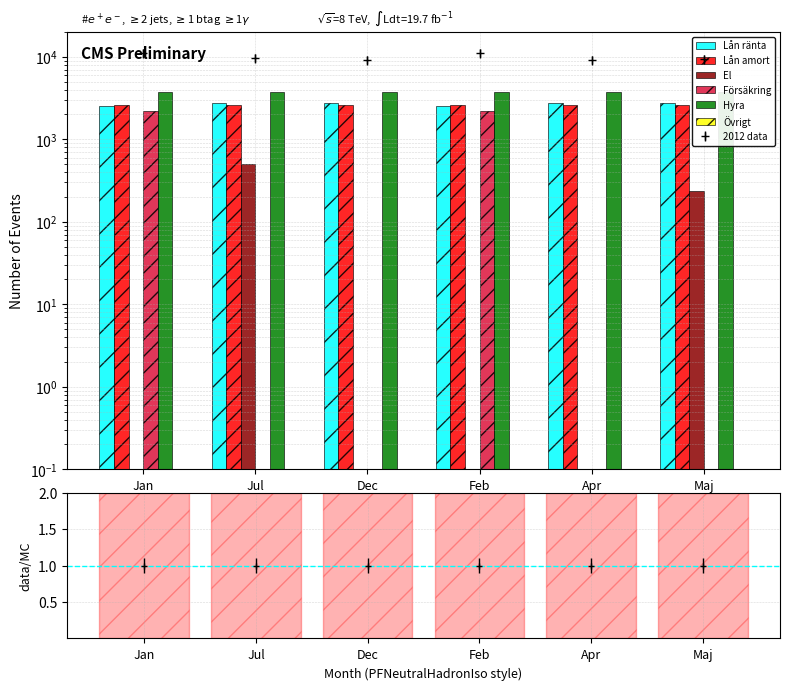

What position from the left is Jan?

1